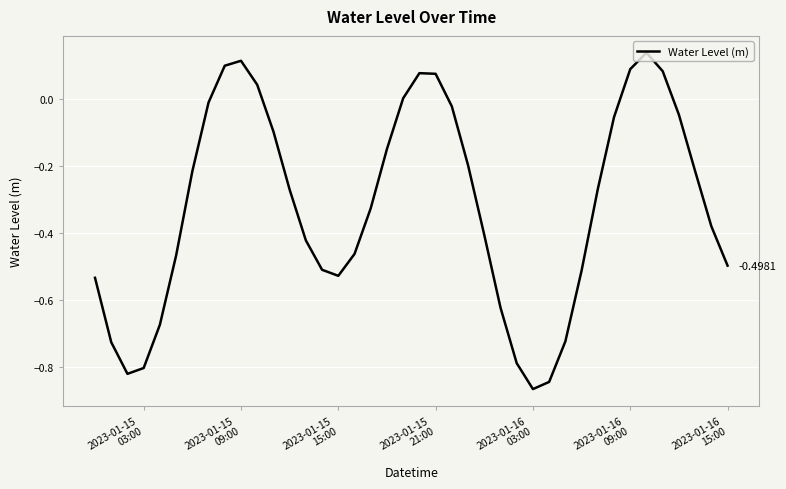

Is this an area chart (filled region under the line)?

No